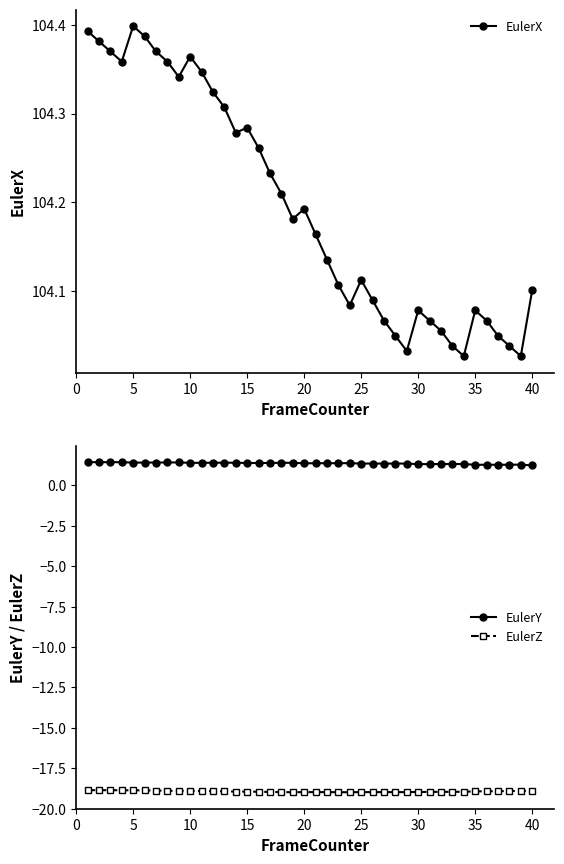

True or false: EulerY and EulerX cross at least once.

False